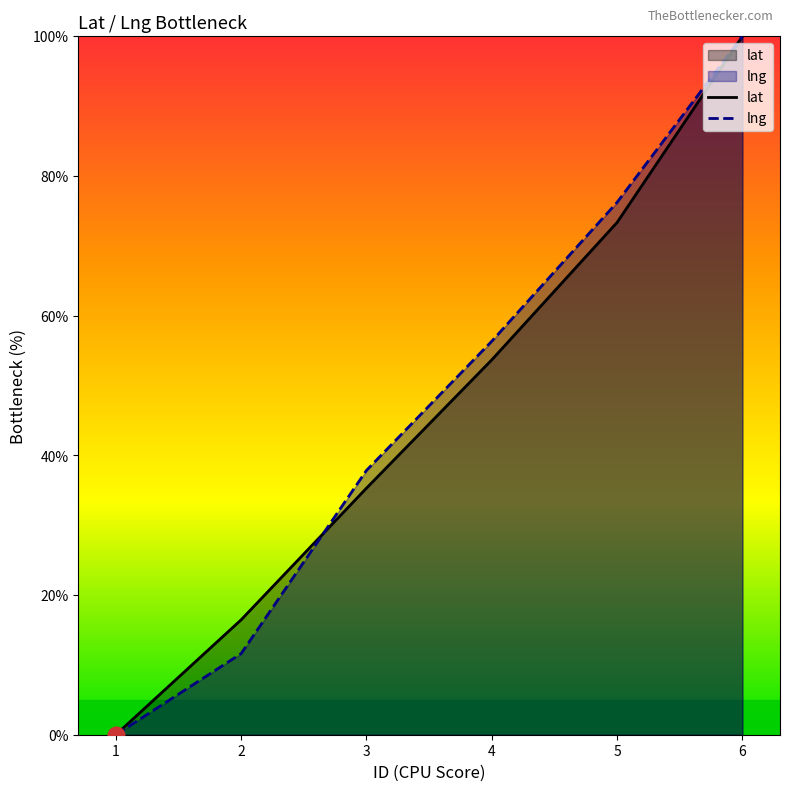

What is the approximate value of lng at 2?

11.6